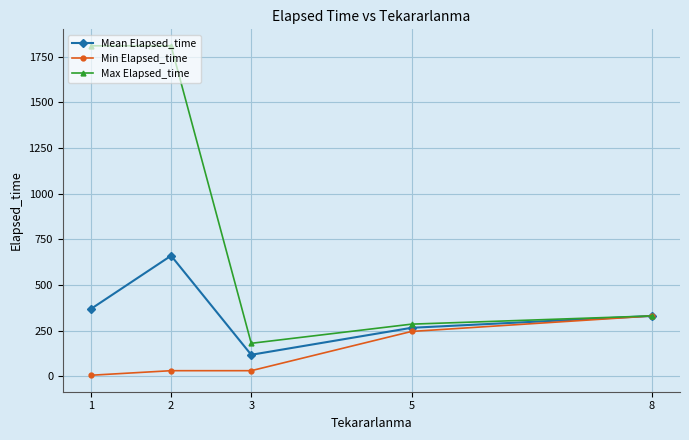

Count the number of categories in the chart.

5